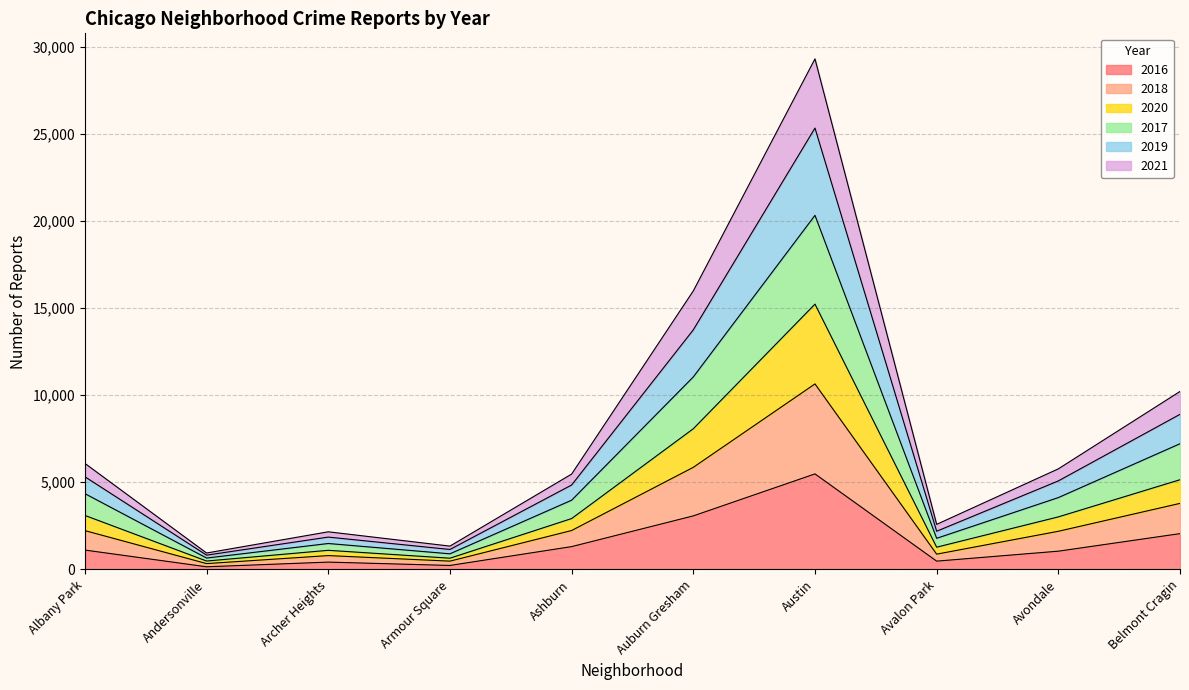

What position from the right is Avalon Park?

3